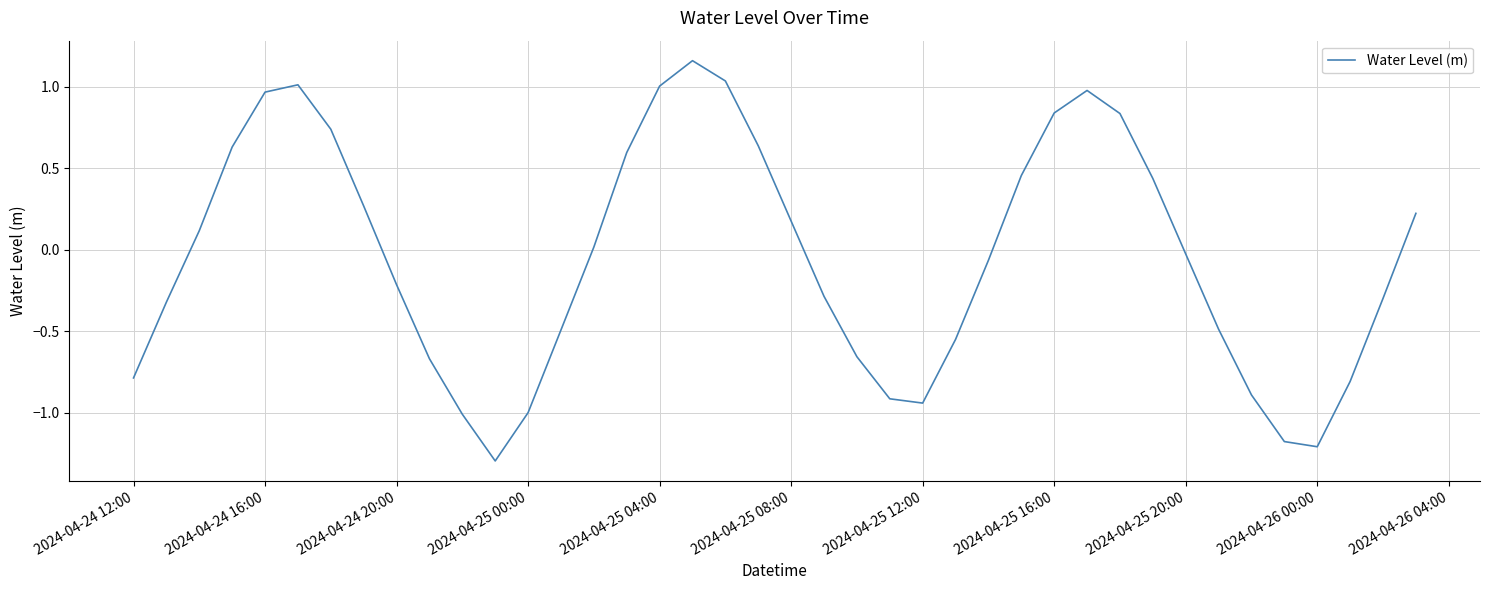

What is the difference between the maximum and minimum values?

2.5